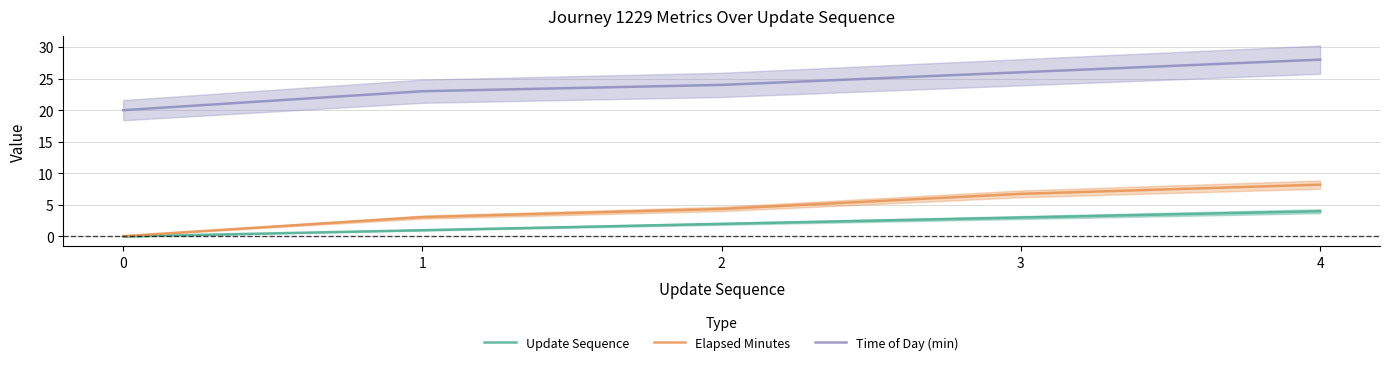

How many Update Sequence values are between 1 and 3?

3